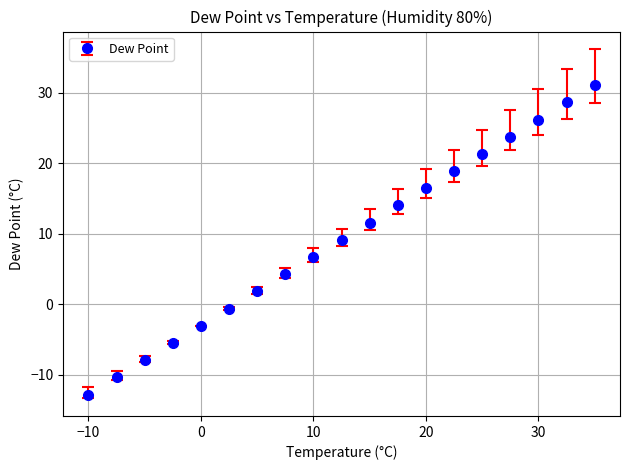

What is the sum of all values?

173.1